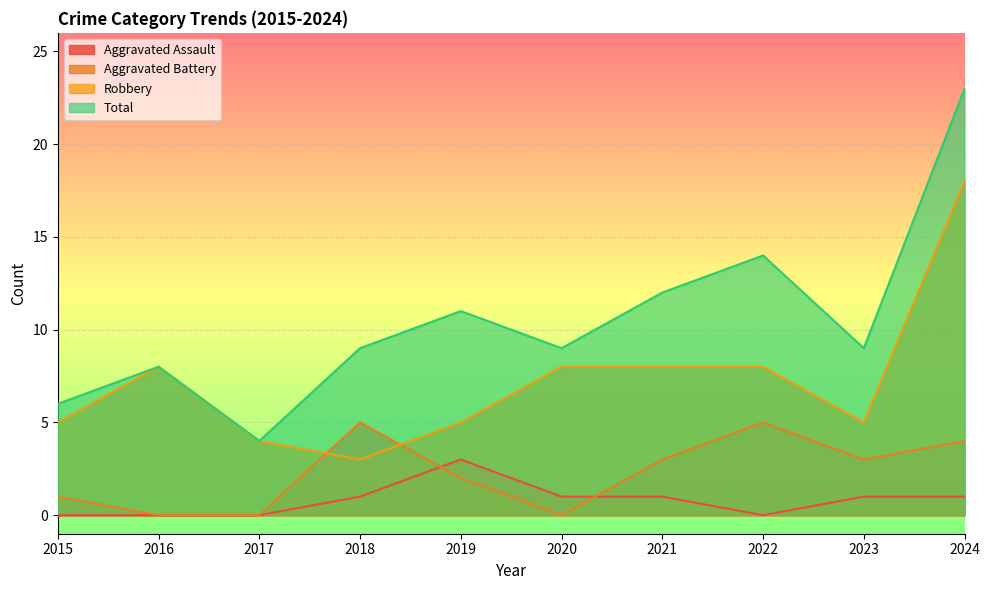

In Robbery, how many points are higher than both neighbors (excluding endpoints)?

1